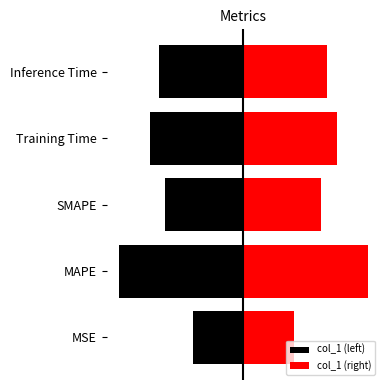

The value of col_1 (right) at Inference Time is 0.5. True or false?

False